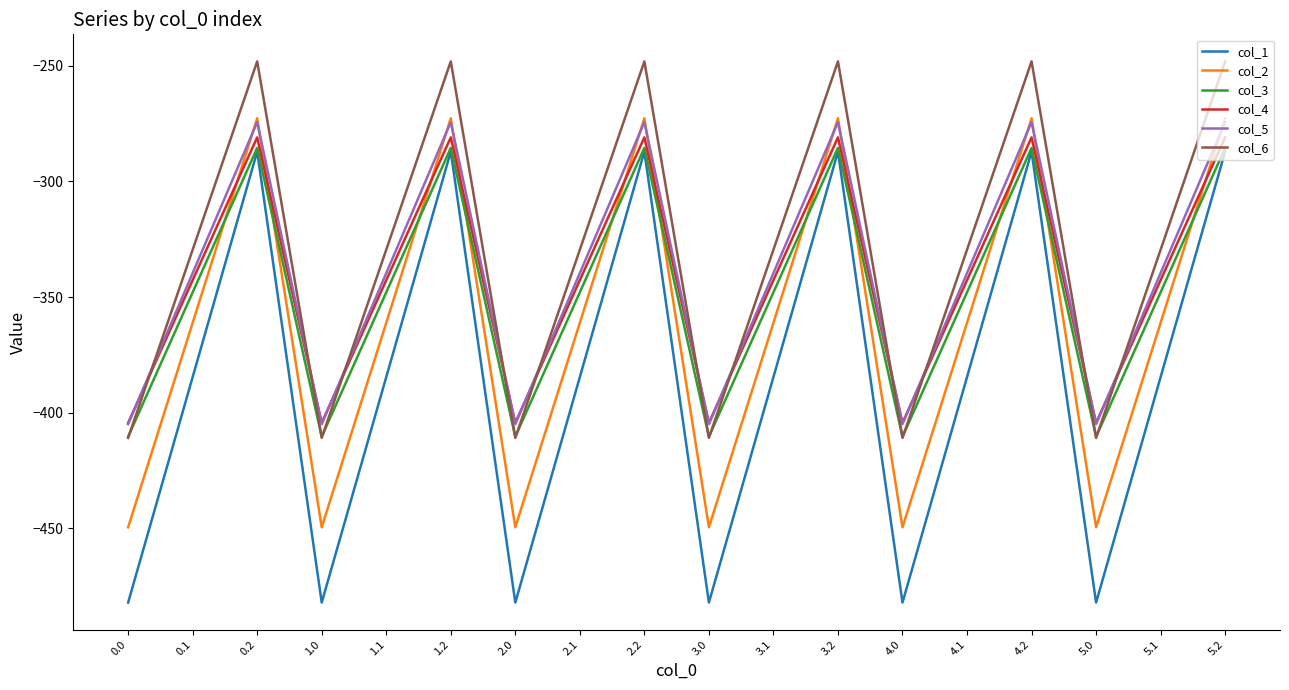

True or false: col_5 has more than 1 points higher than both neighbors.

True